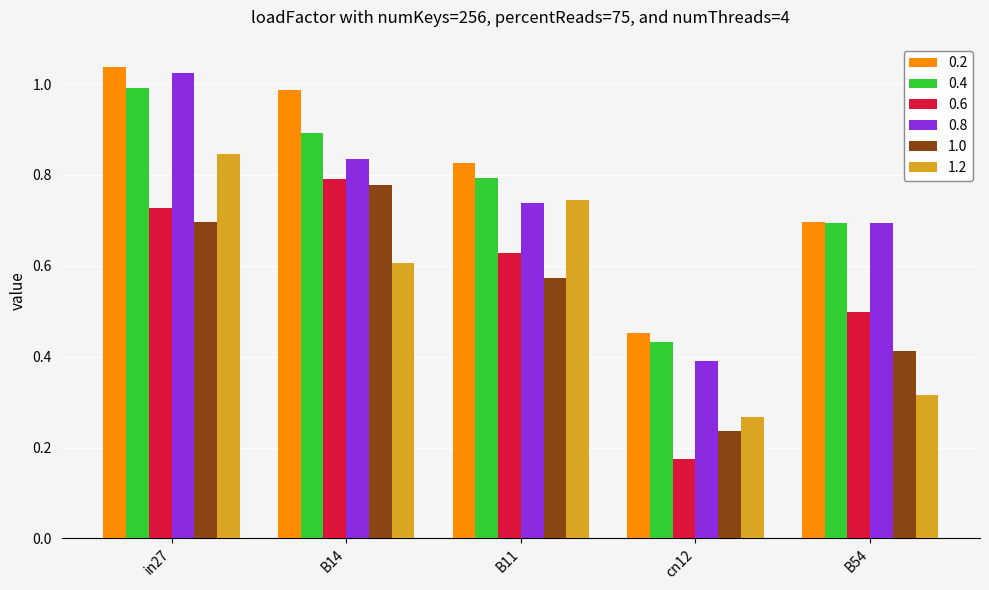

What position from the right is B11?

3